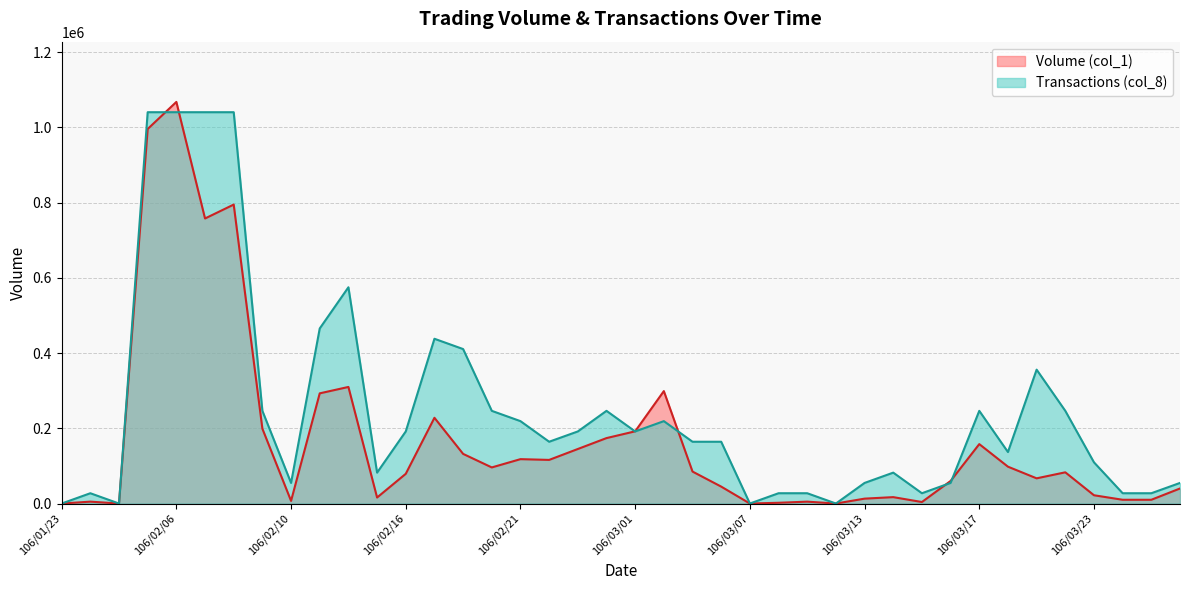

How many lines are shown in the chart?

2